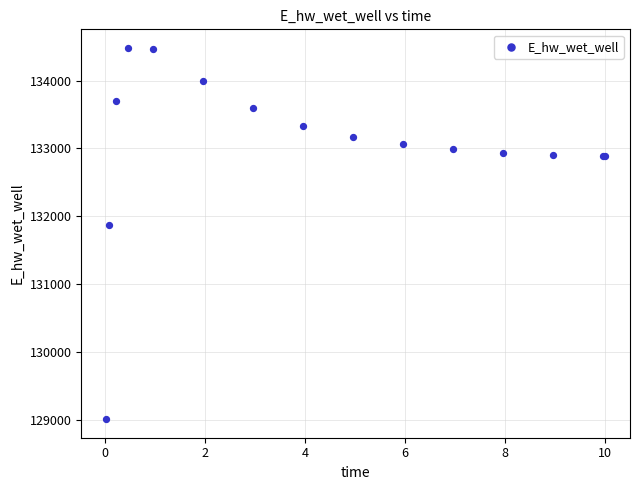

What Y value in the scatter plot is closest to 131747?

131866.2